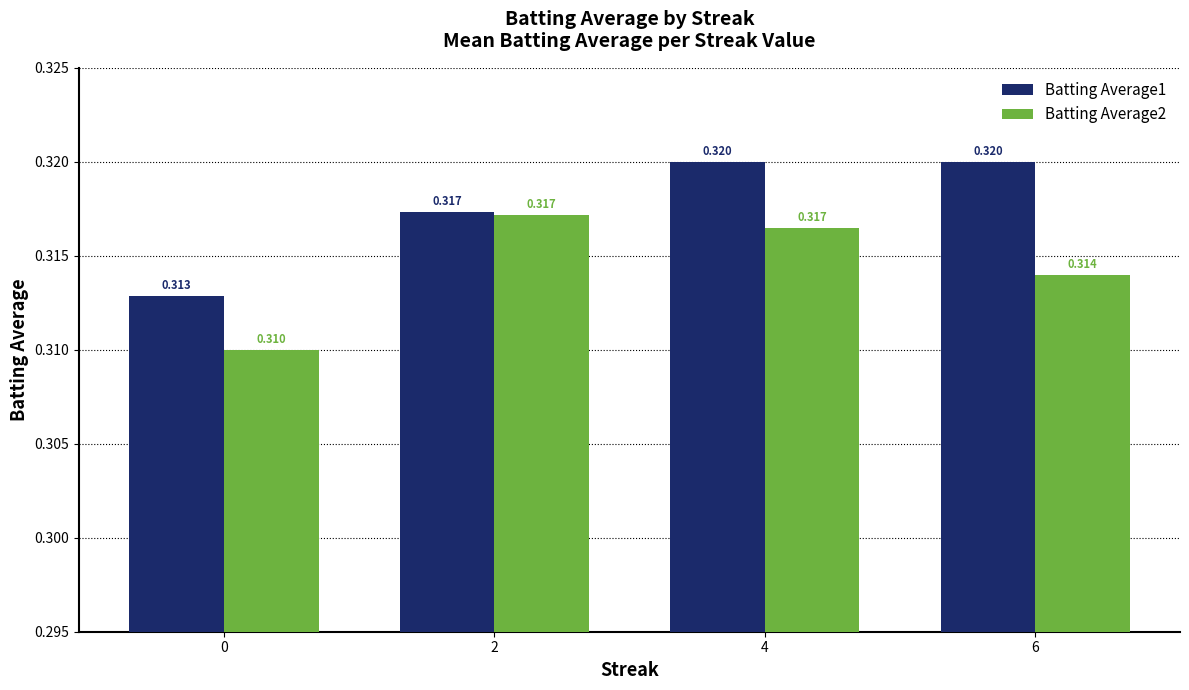

What is the sum of the Batting Average2 values at 0 and 6?

0.6